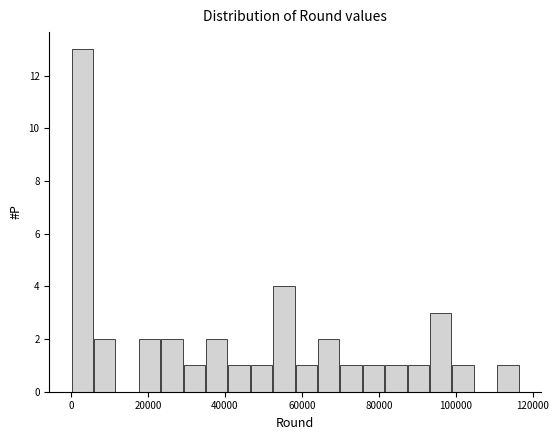

Read against the x-axis, roughly where is the centre of the tallest bar?

2000